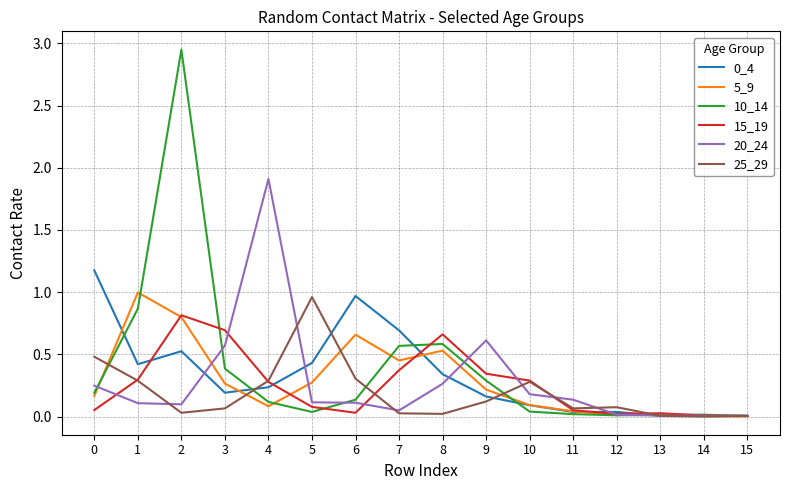

At which category is the sum across all series the highest?

2